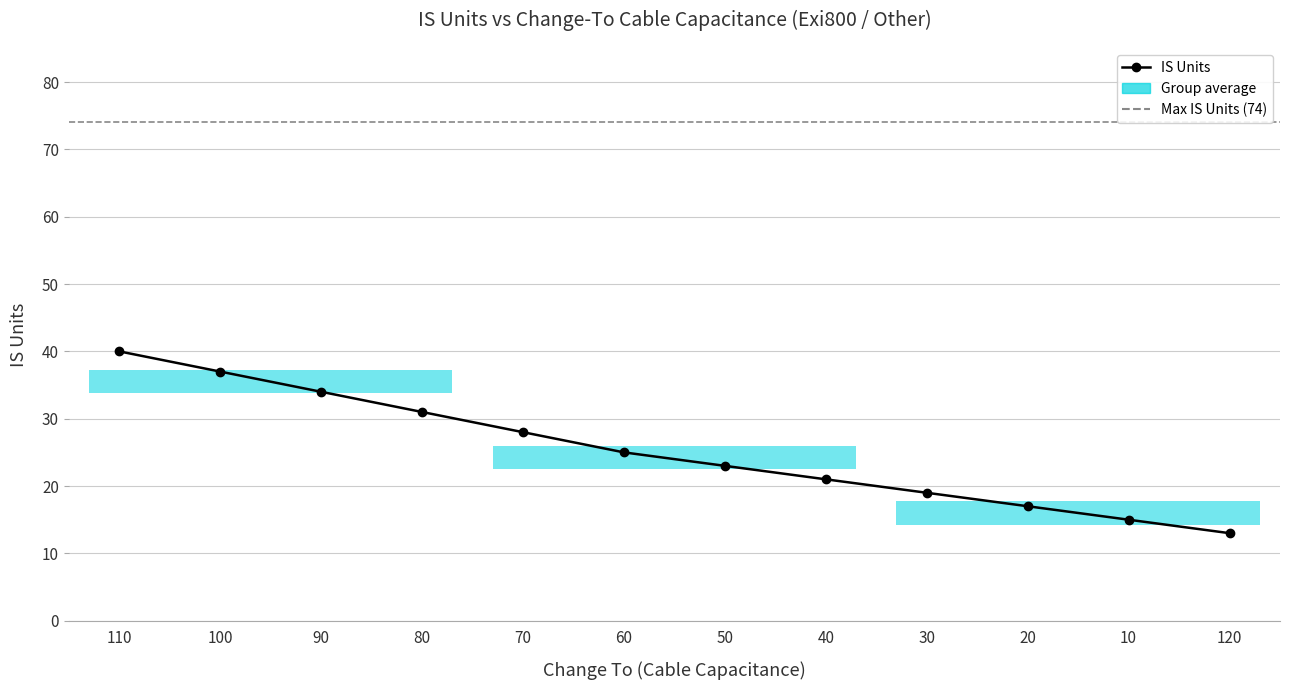

At which label is the value closest to 26?

60